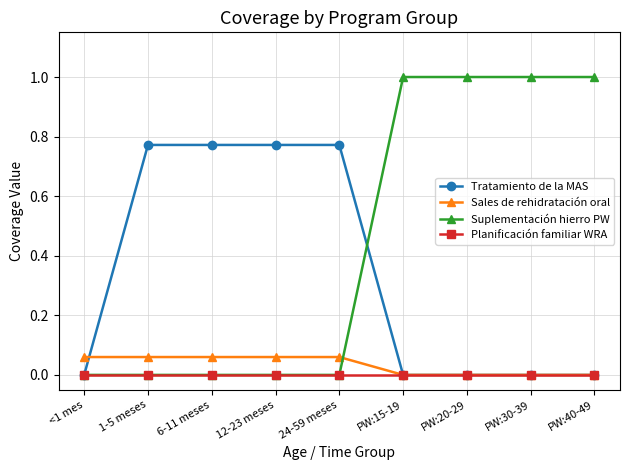

What is the sum of all Sales de rehidratación oral values?

0.3